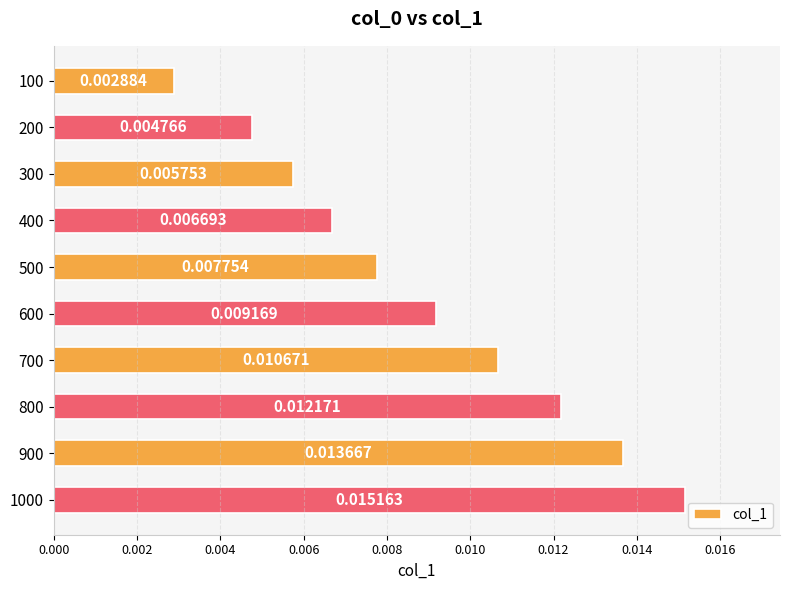

Which has a higher value, 700 or 400?

700